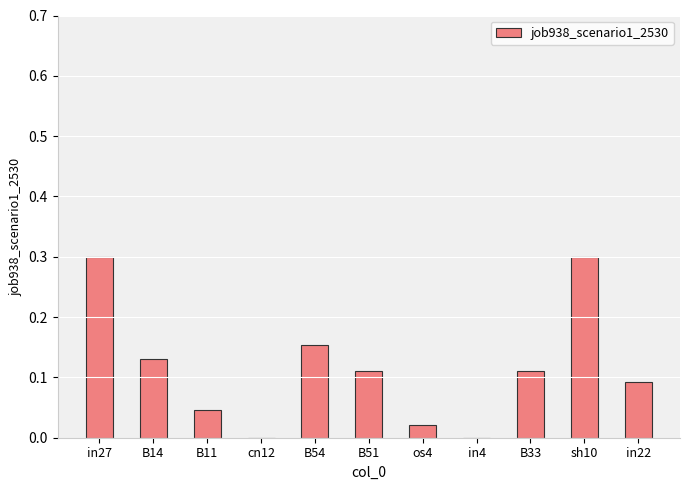

The chart shows a value of 0.0 at os4. True or false?

True